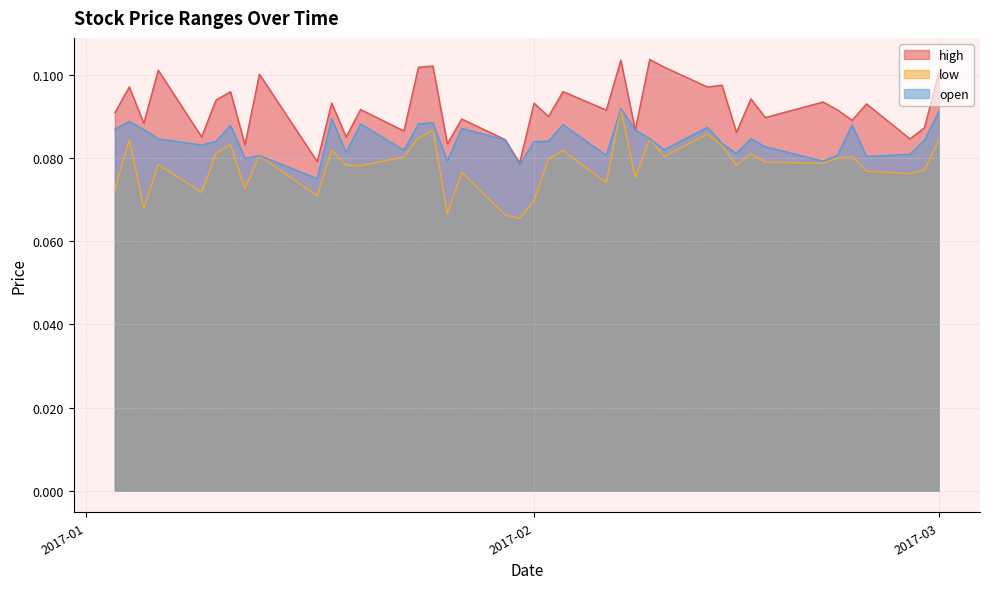

True or false: high has more than 0 points higher than both neighbors.

True